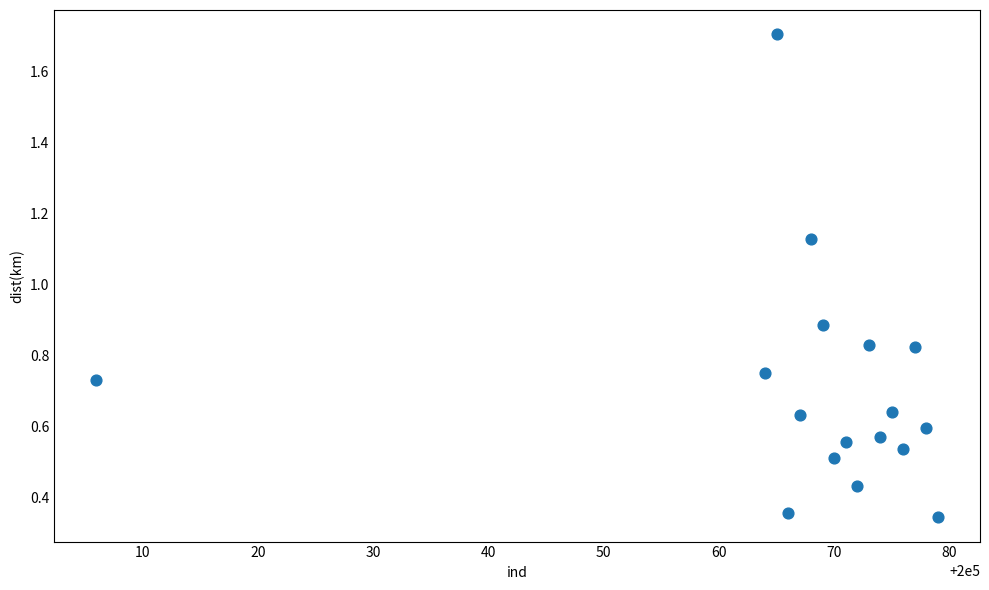

What is the range of Y values (max minus min)?

1.4